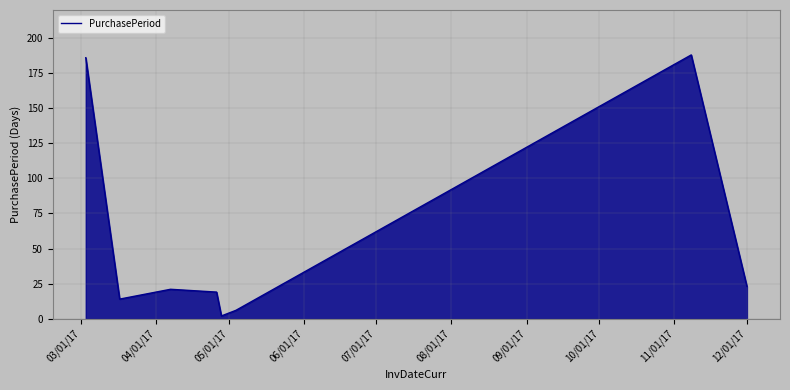

What is the average value?

57